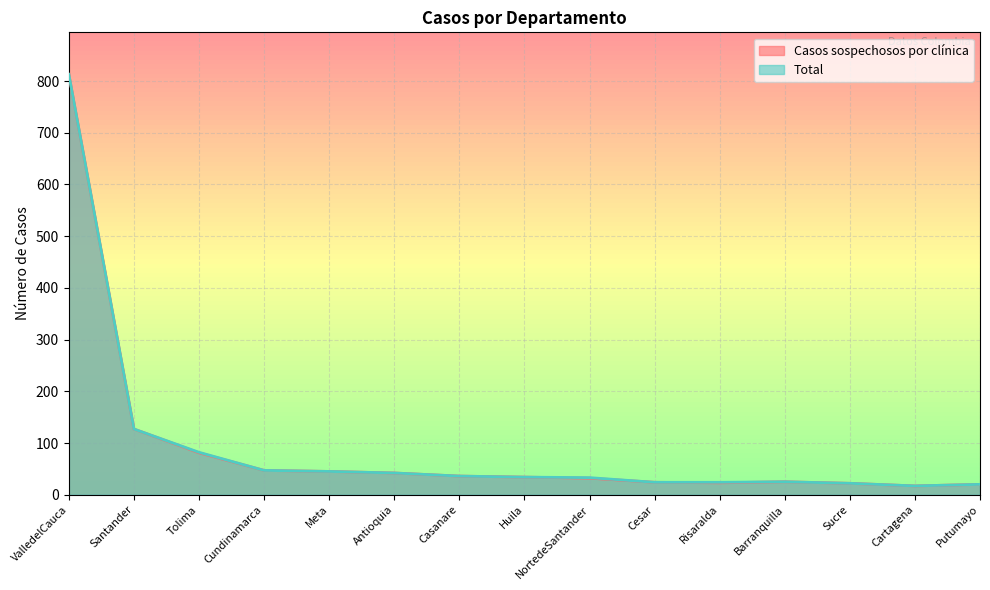

The Casos sospechosos por clínica series shows 17 at Cartagena. True or false?

True